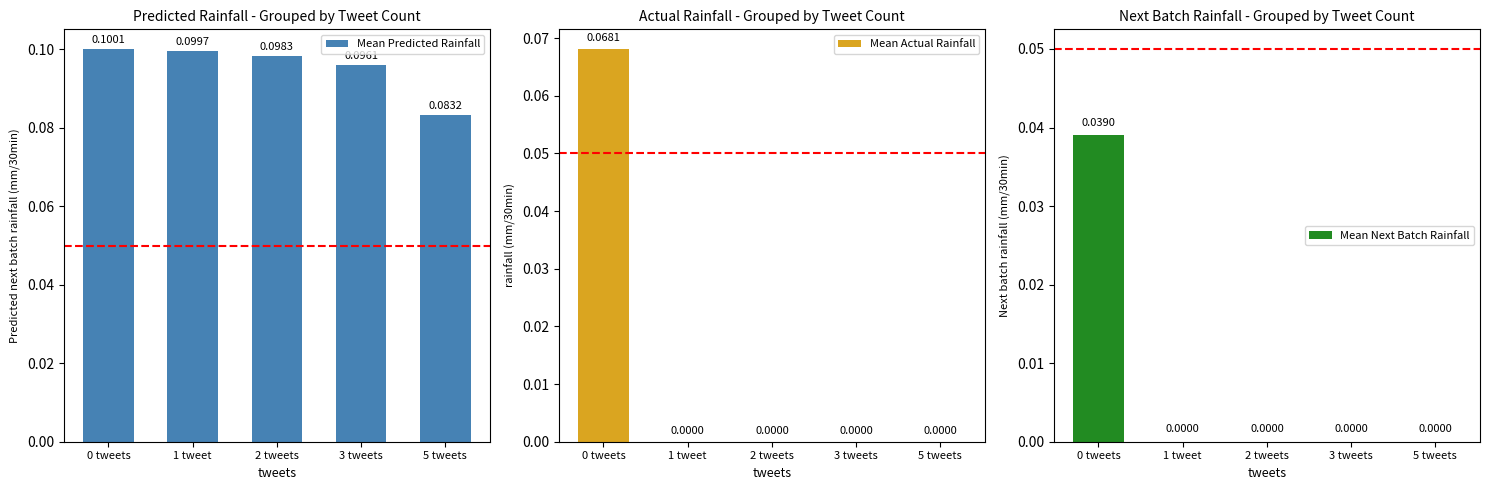

Reading left to right, list all the values displayed in this chart.

Mean Predicted Rainfall: 0.1	0.1	0.1	0.1	0.1
Mean Actual Rainfall: 0.1	0.0	0.0	0.0	0.0
Mean Next Batch Rainfall: 0.0	0.0	0.0	0.0	0.0